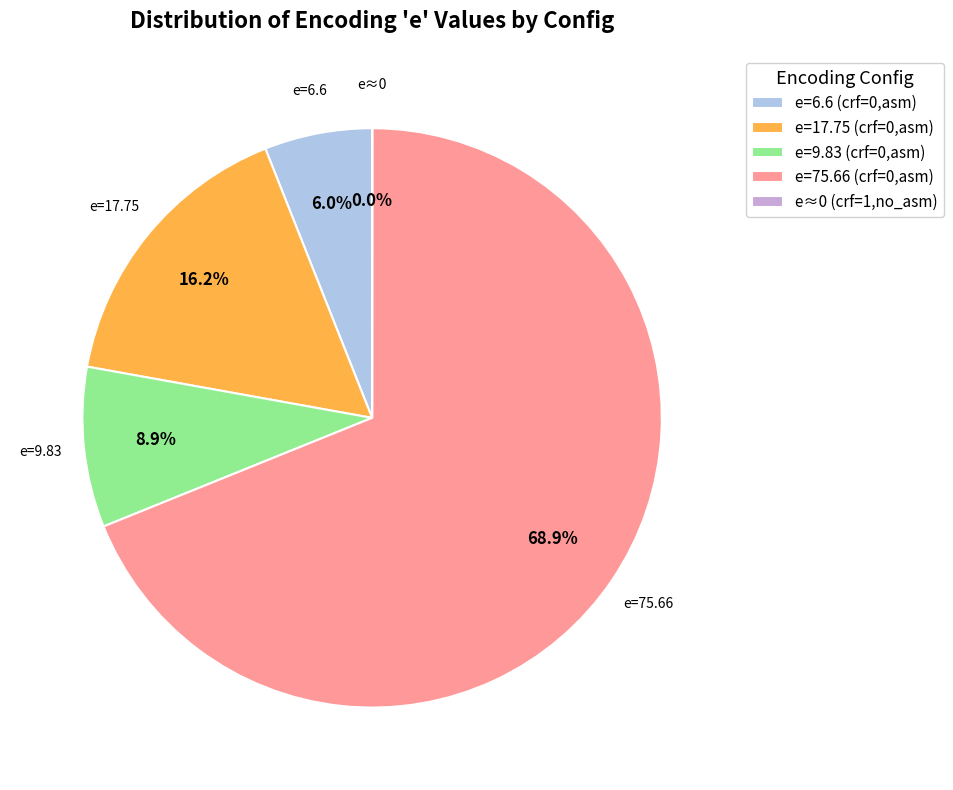

Does e=75.66 (crf=0,asm) represent more than half of the total?

Yes